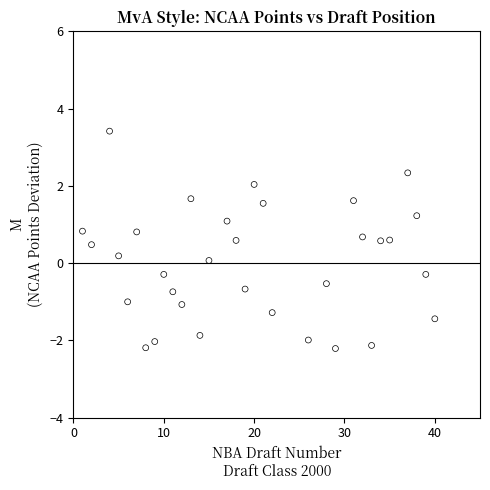

What is the range of Y values (max minus min)?

5.6